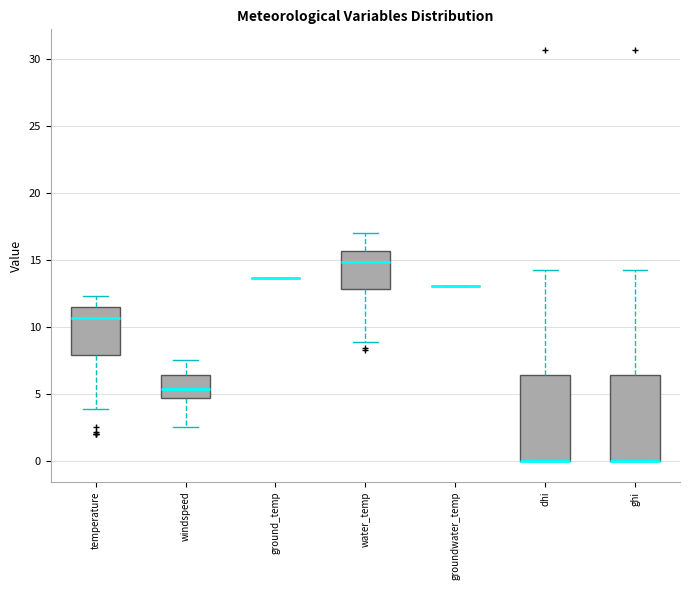

Reading left to right, transcribe this box plot: for each box, give where its median line is, the range the box spans, and where its two whiskers end, as read against the y-axis. The values are not printed on the chart, so give them approximately, as read against the axis.

temperature: median 10.5, box 8.0 to 11.5, whiskers 4.0 to 12.5
windspeed: median 5.5, box 4.5 to 6.5, whiskers 2.5 to 7.5
ground_temp: box collapsed to a line at 13.5, whiskers 13.5 to 13.5
water_temp: median 15.0, box 13.0 to 15.5, whiskers 9.0 to 17.0
groundwater_temp: box collapsed to a line at 13.0, whiskers 13.0 to 13.0
dhi: median 0.0 (drawn on the box's lower edge), box 0.0 to 6.5, whiskers 0.0 to 14.5
ghi: median 0.0 (drawn on the box's lower edge), box 0.0 to 6.5, whiskers 0.0 to 14.5